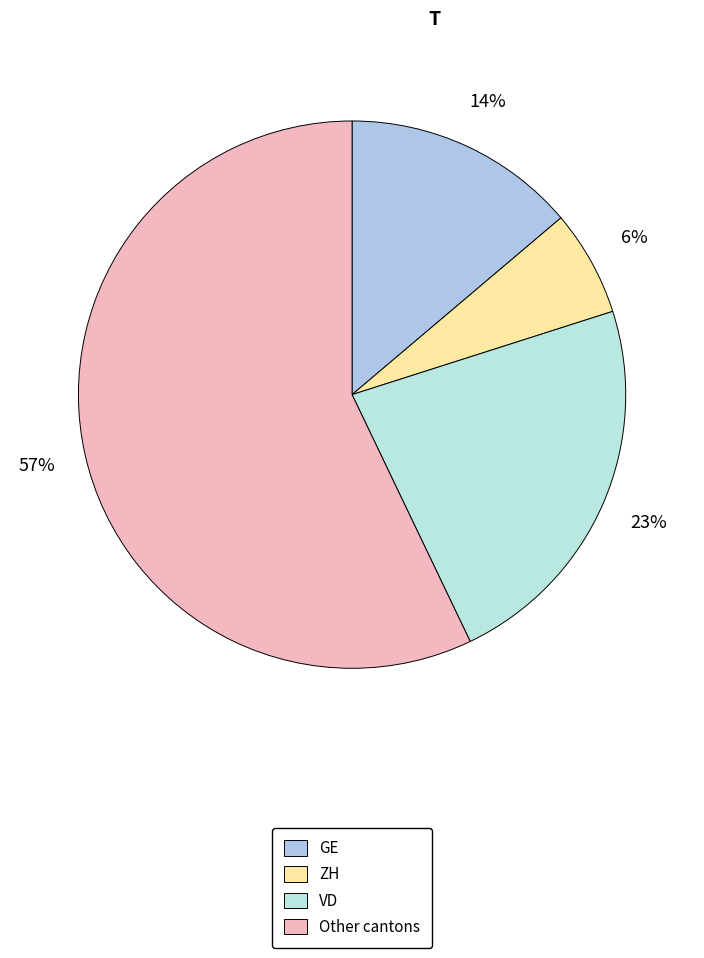

Count the number of slices in the pie.

4